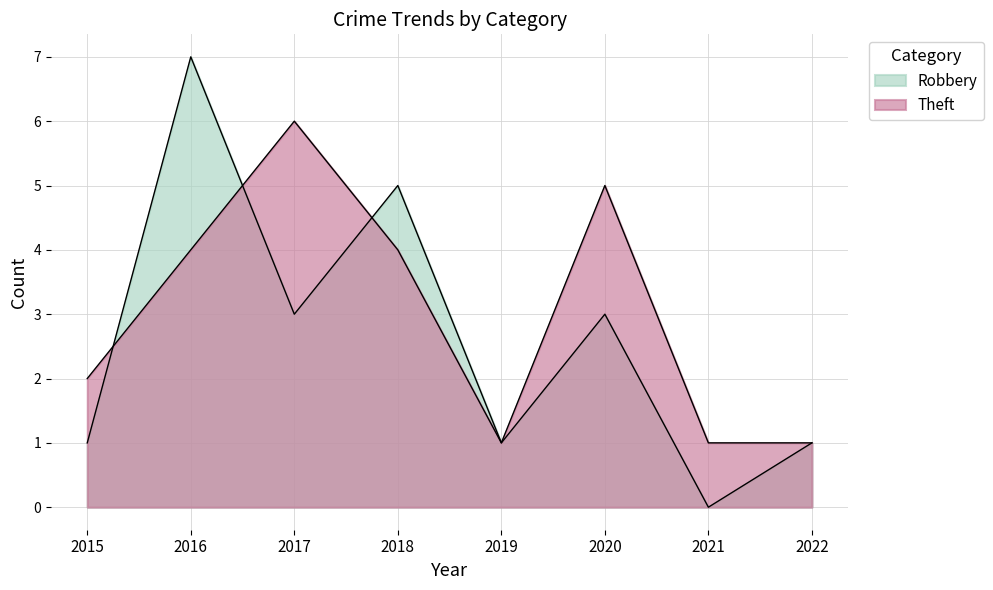

How many intersections are there between Robbery and Theft?

3